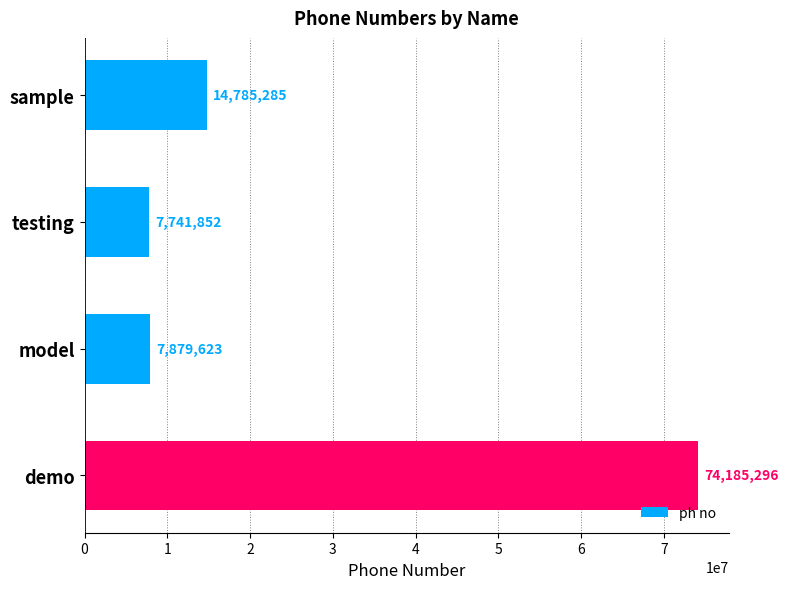

What is the difference between the second highest and minimum values?

7043433